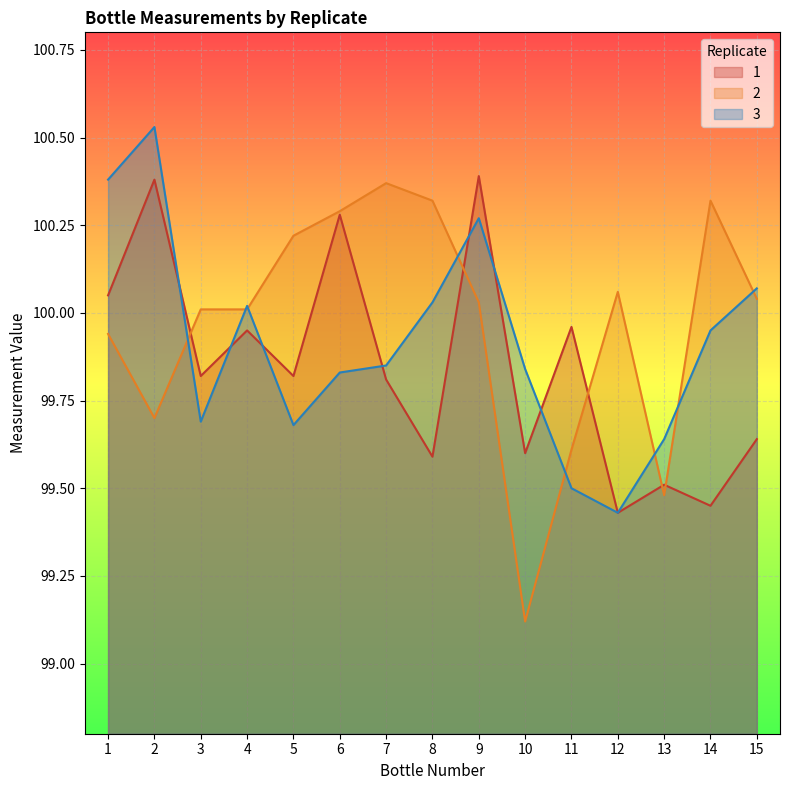

What value does the 2 series have at 14?

100.3